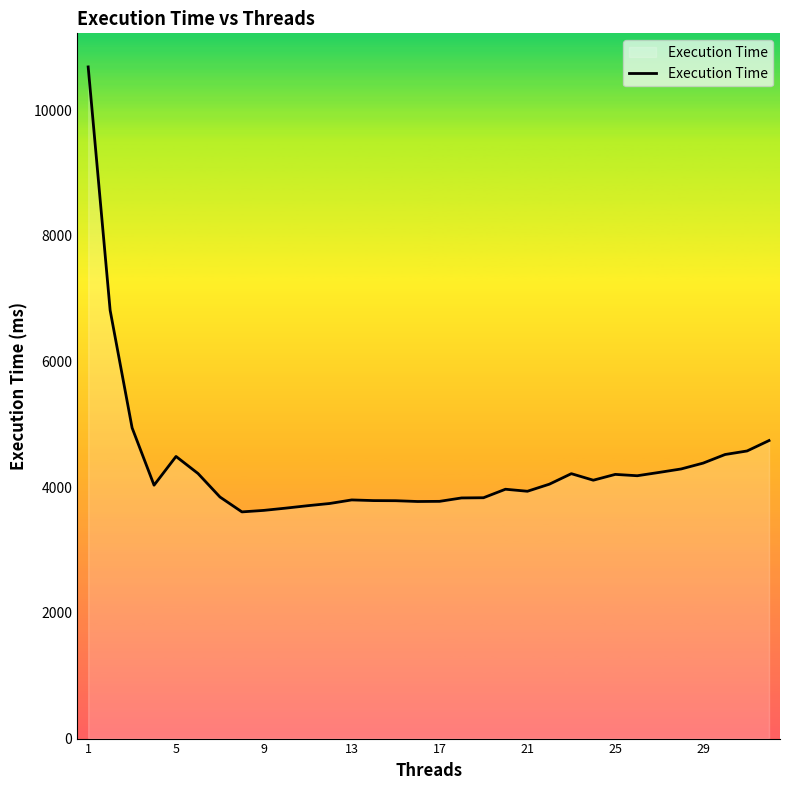

What is the difference between the maximum and minimum values?

7081.8